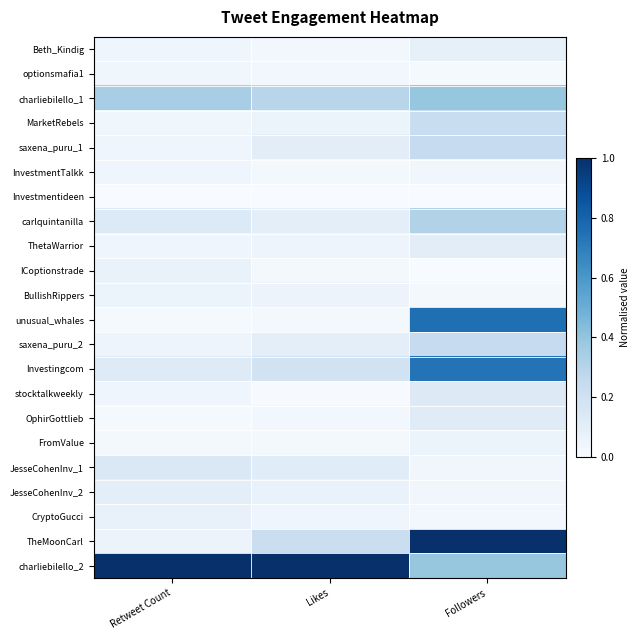

Reading left to right, list all the values displayed in this chart.

Beth_Kindig: Retweet Count=0.0	Likes=0.0	Followers=0.1
optionsmafia1: Retweet Count=0.0	Likes=0.0	Followers=0.0
charliebilello_1: Retweet Count=0.3	Likes=0.3	Followers=0.4
MarketRebels: Retweet Count=0.0	Likes=0.1	Followers=0.2
saxena_puru_1: Retweet Count=0.0	Likes=0.1	Followers=0.2
InvestmentTalkk: Retweet Count=0.0	Likes=0.0	Followers=0.0
Investmentideen: Retweet Count=0.0	Likes=0.0	Followers=0.0
carlquintanilla: Retweet Count=0.1	Likes=0.1	Followers=0.3
ThetaWarrior: Retweet Count=0.0	Likes=0.0	Followers=0.1
ICoptionstrade: Retweet Count=0.1	Likes=0.0	Followers=0.0
BullishRippers: Retweet Count=0.1	Likes=0.1	Followers=0.0
unusual_whales: Retweet Count=0.0	Likes=0.0	Followers=0.8
saxena_puru_2: Retweet Count=0.0	Likes=0.1	Followers=0.2
Investingcom: Retweet Count=0.1	Likes=0.2	Followers=0.7
stocktalkweekly: Retweet Count=0.0	Likes=0.0	Followers=0.1
OphirGottlieb: Retweet Count=0.0	Likes=0.0	Followers=0.1
FromValue: Retweet Count=0.0	Likes=0.0	Followers=0.1
JesseCohenInv_1: Retweet Count=0.1	Likes=0.1	Followers=0.0
JesseCohenInv_2: Retweet Count=0.1	Likes=0.1	Followers=0.0
CryptoGucci: Retweet Count=0.1	Likes=0.0	Followers=0.0
TheMoonCarl: Retweet Count=0.1	Likes=0.2	Followers=1.0
charliebilello_2: Retweet Count=1.0	Likes=1.0	Followers=0.4